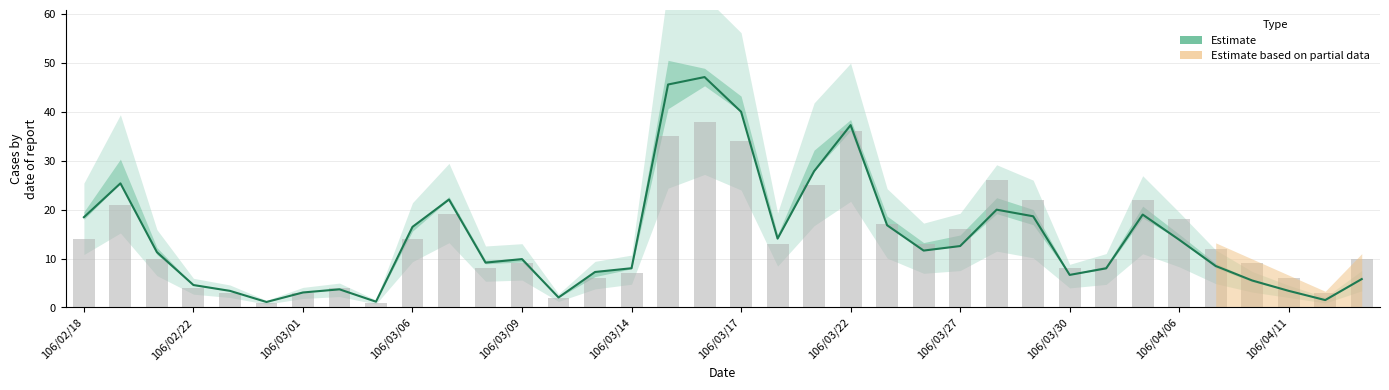

What is the total value across all series at 32?

14.5